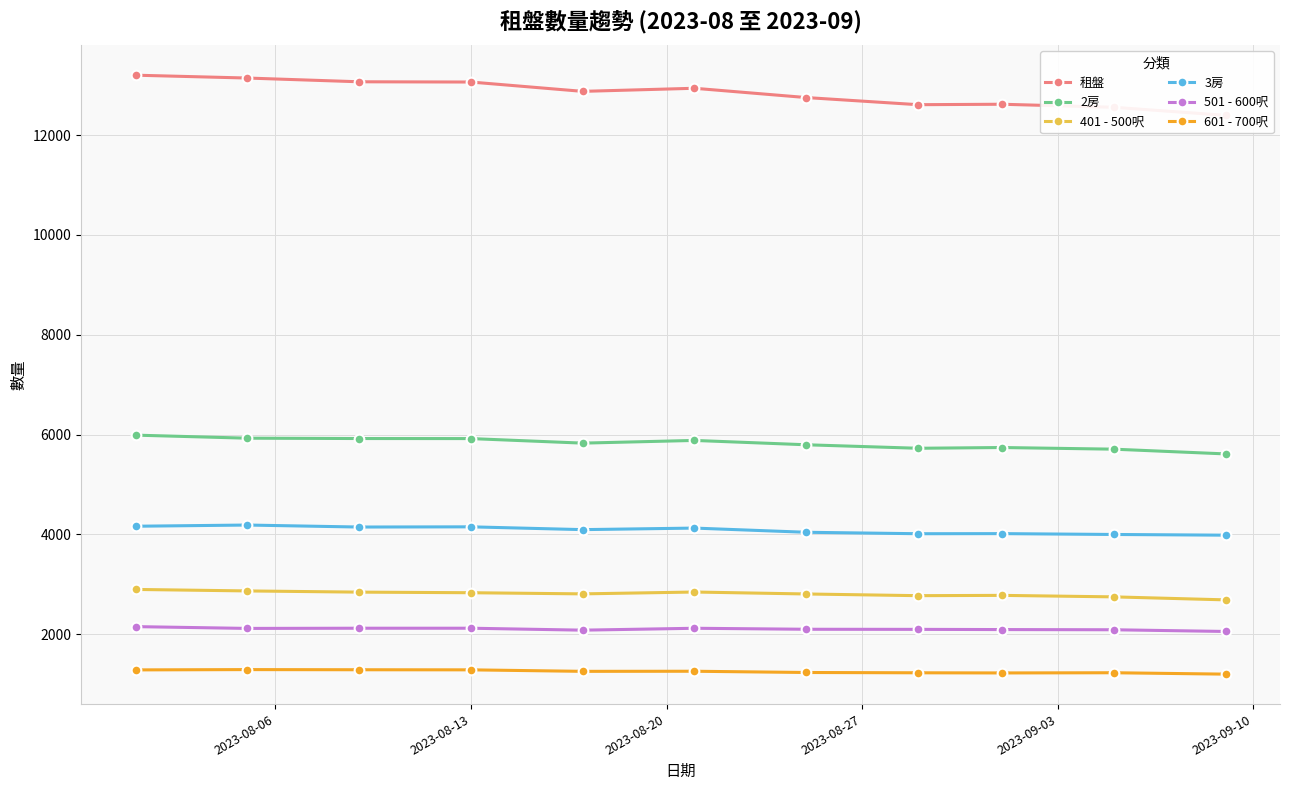

Which series has the largest total across all categories?

租盤